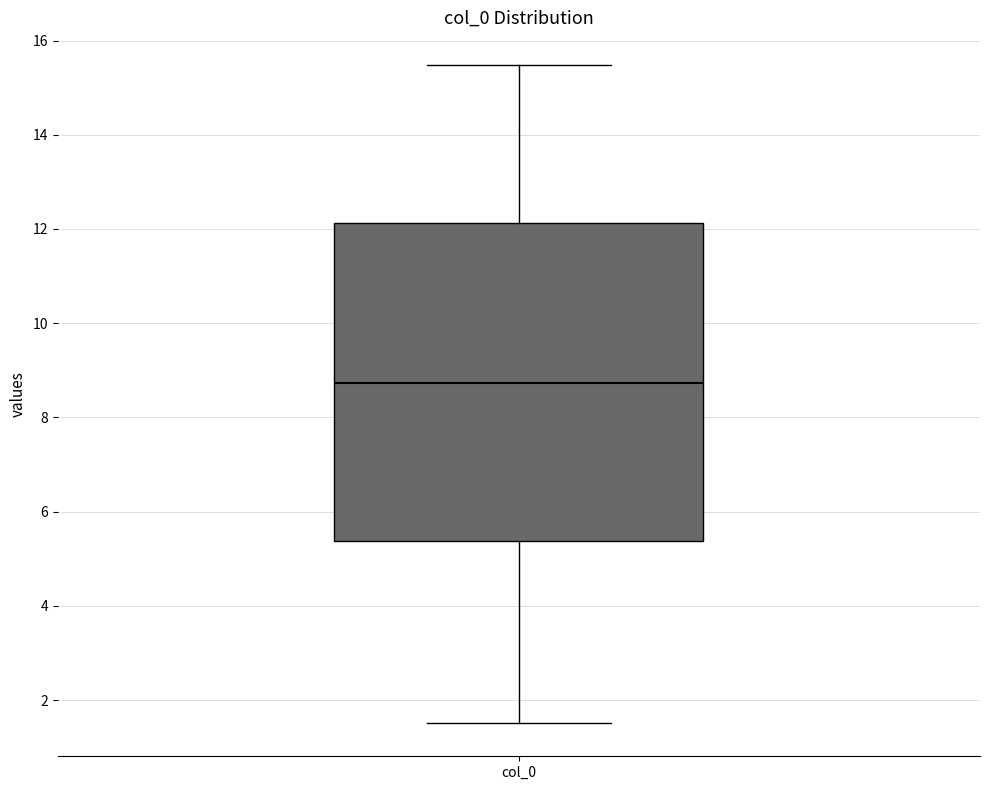

Read this box plot against the y-axis: the position of the median line, the range covered by the box, and the ends of both whiskers. The values are not printed on the chart, so give them approximately, as read against the axis.

median 8.8, box 5.4 to 12.2, whiskers 1.6 to 15.4